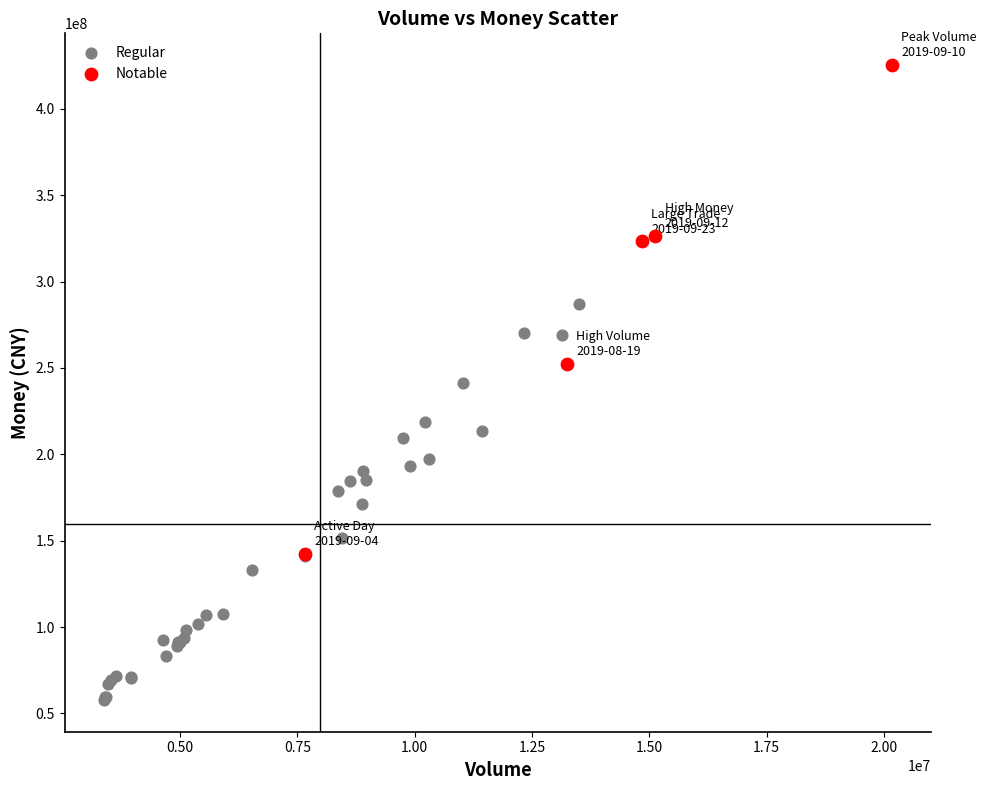

Which series has the largest Y range (max minus min)?

Notable